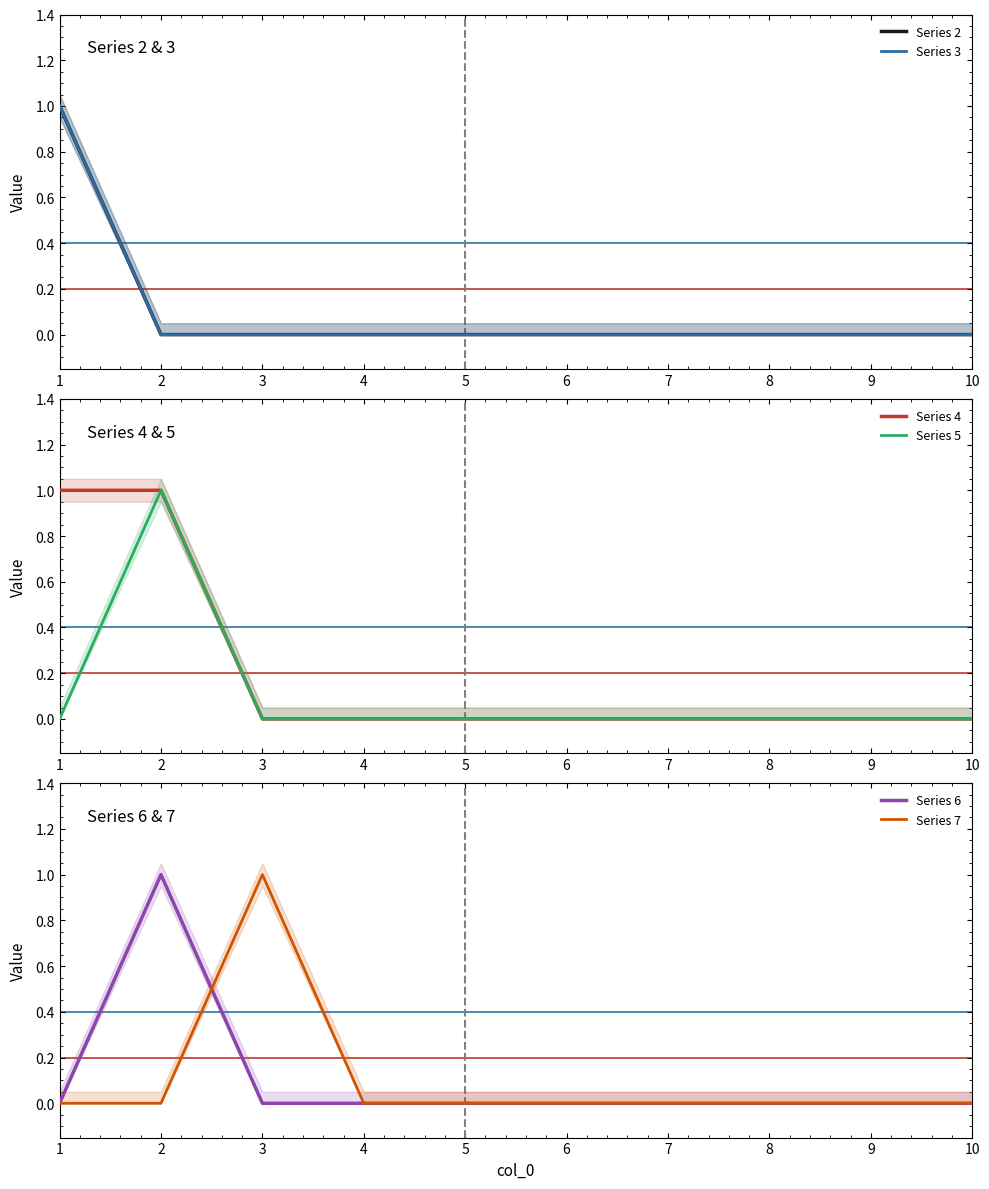

List the labels in order of Series 2 value, smallest first.

2, 3, 4, 5, 6, 7, 8, 9, 10, 1